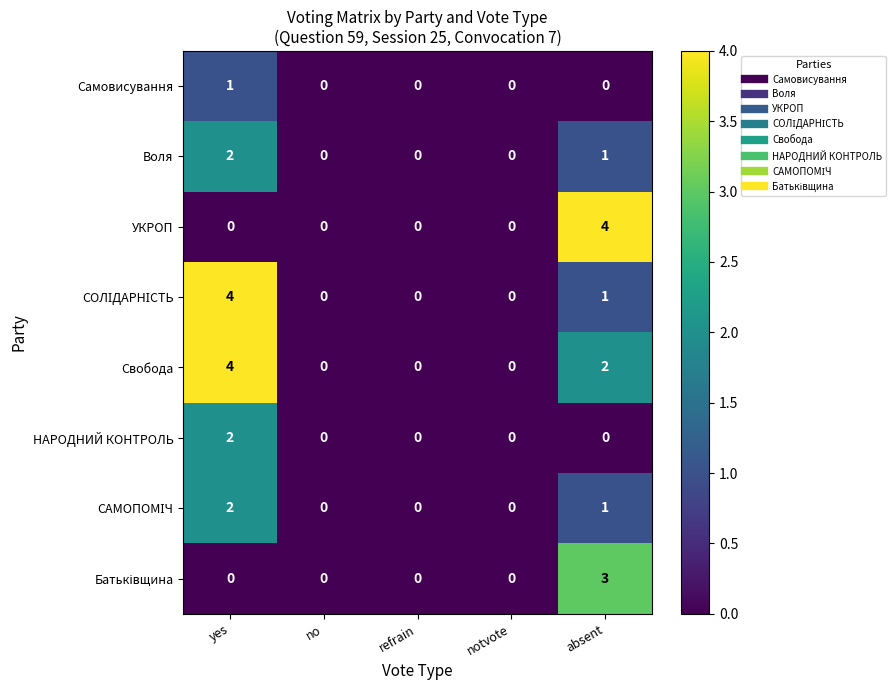

Is it true that Свобода equals 3 at absent?

False